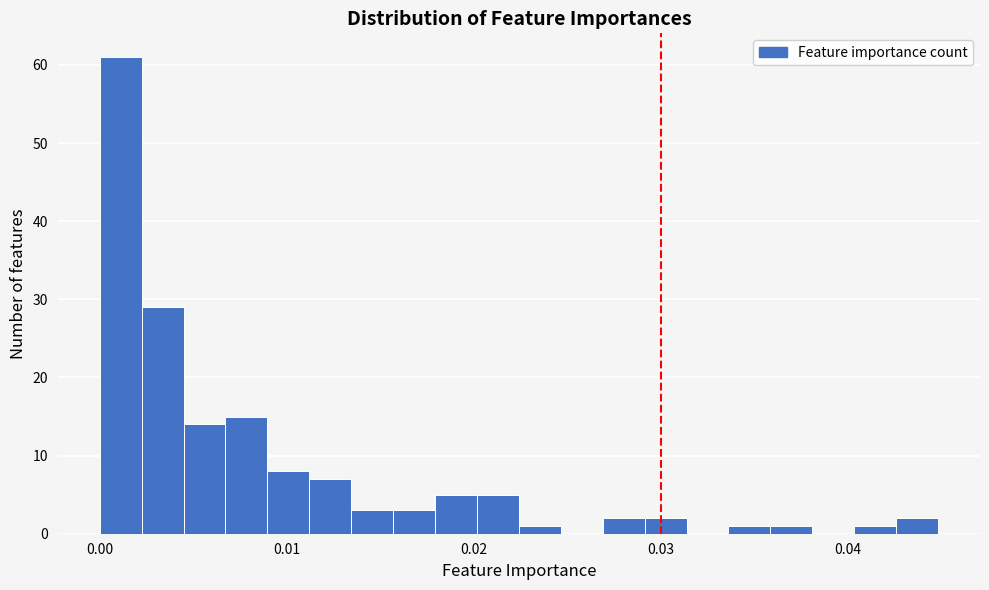

Around what value on the x-axis is the tallest bar? Give the approximate position of its centre, as read against the axis.

0.001